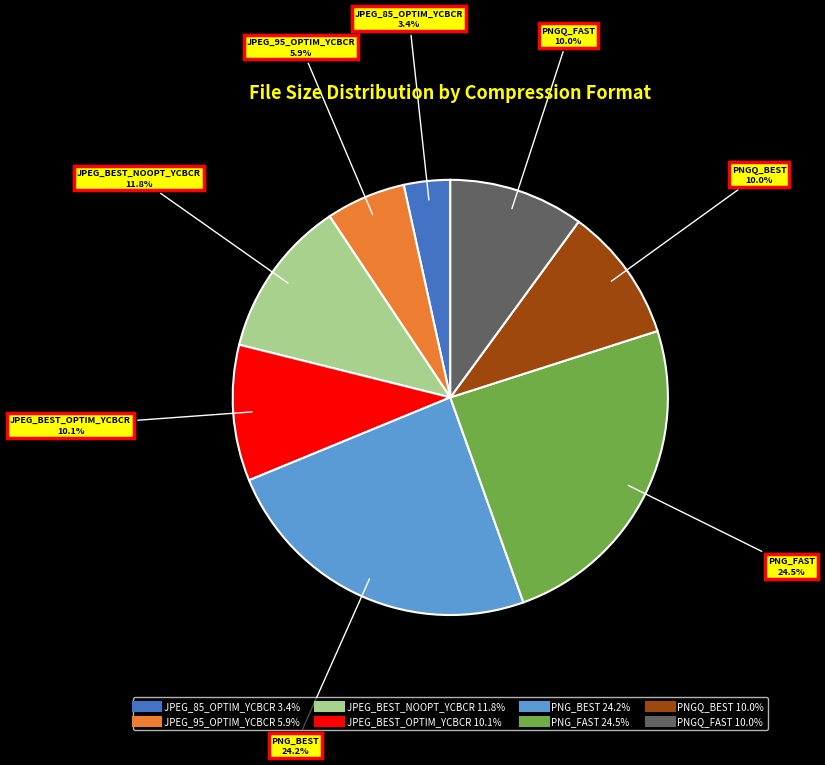

What is the smallest slice in the pie chart?

JPEG_85_OPTIM_YCBCR